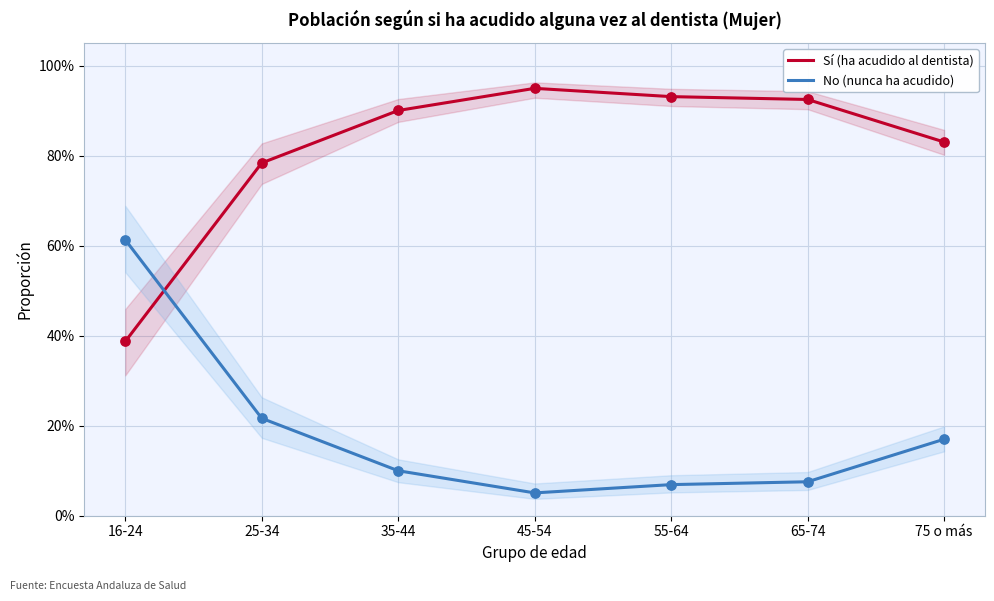

Which series contains the highest Y value?

Sí (ha acudido al dentista)